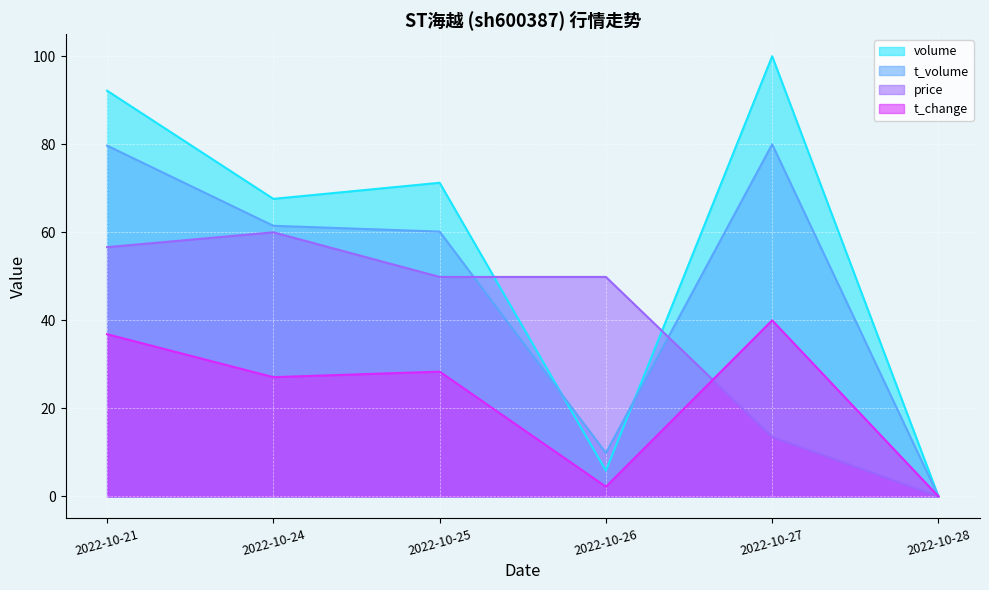

What is the value of the t_volume point at the 4th from the left?

9.9